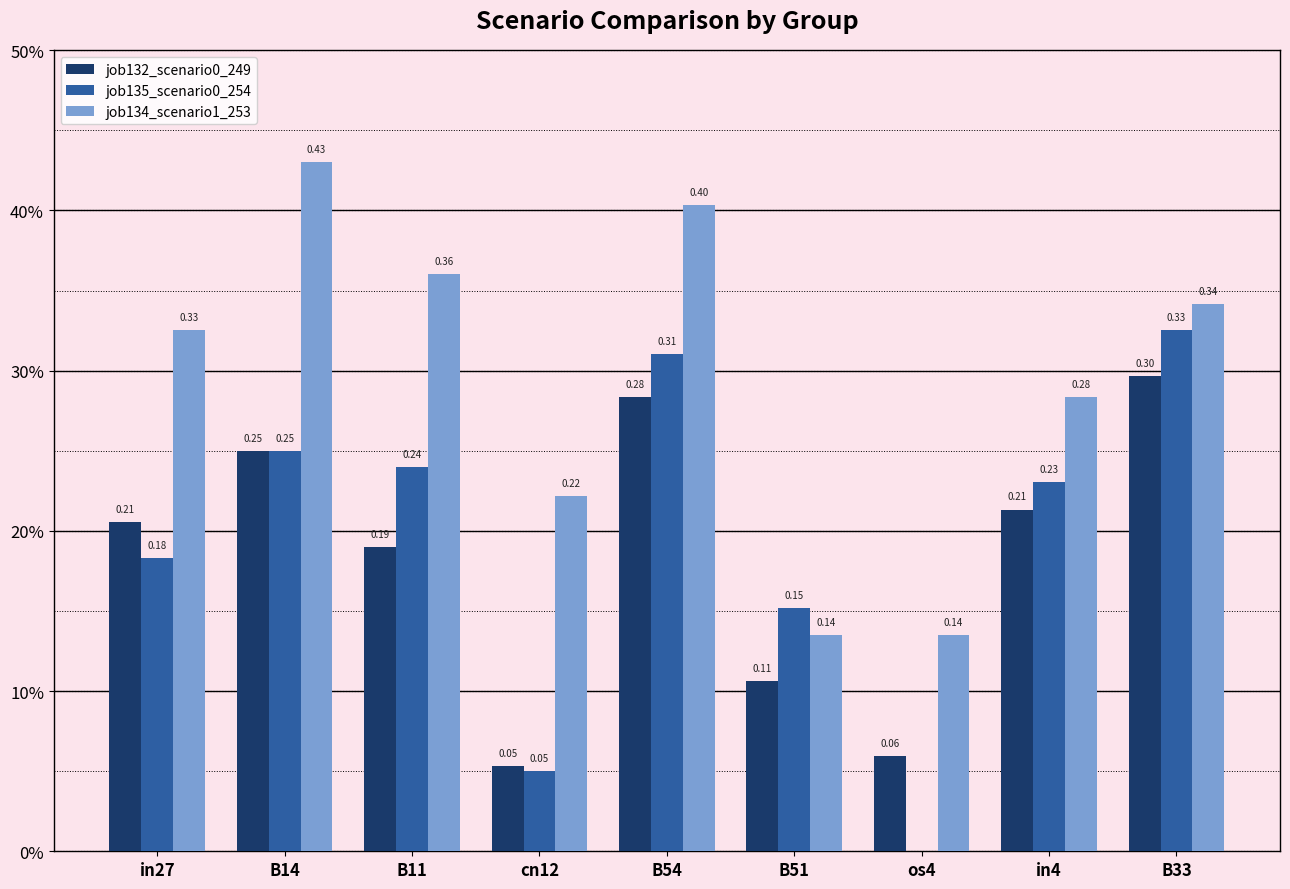

Are the bars horizontal?

No